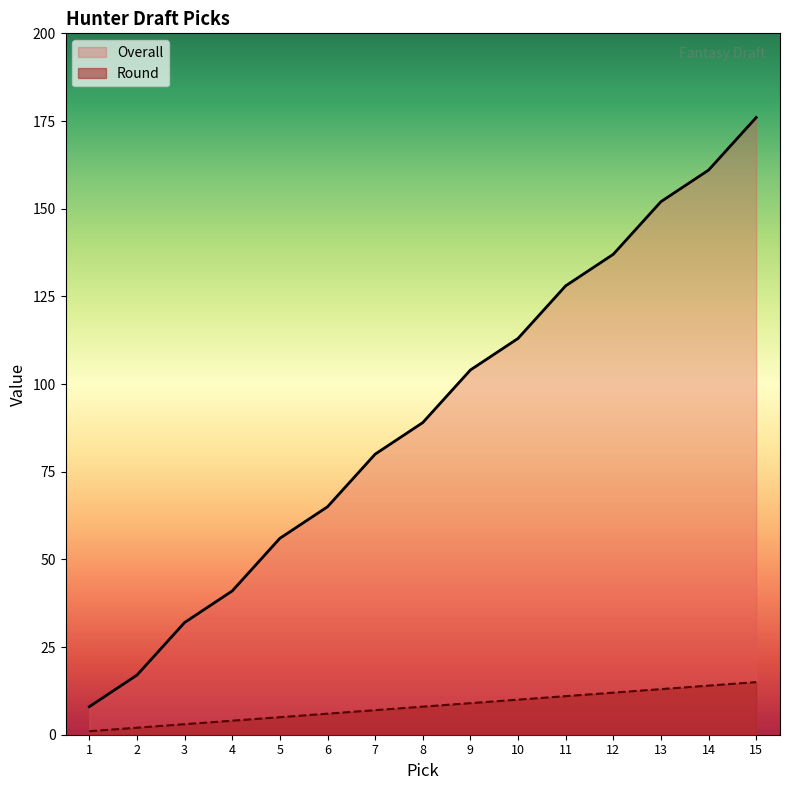

Reading right to left, list all the values displayed in this chart.

Overall: 176	161	152	137	128	113	104	89	80	65	56	41	32	17	8
Round: 15	14	13	12	11	10	9	8	7	6	5	4	3	2	1